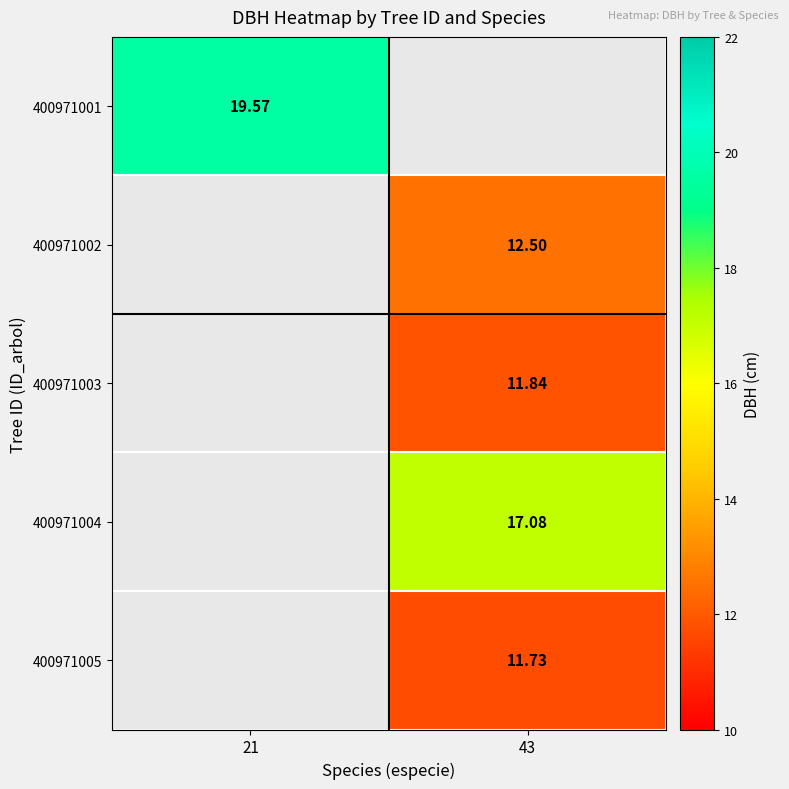

At which category does the chart reach its minimum across all series?

43